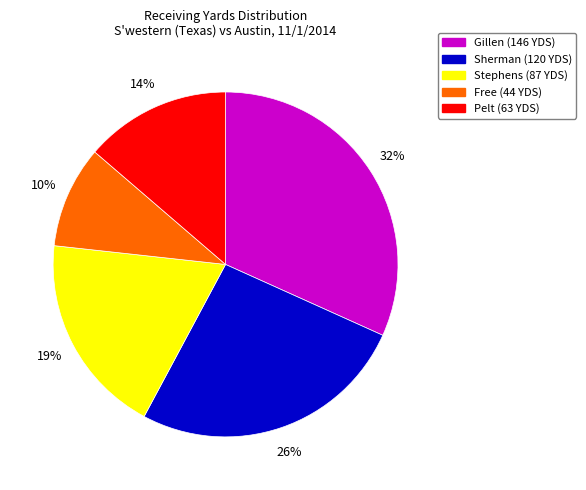

What percentage is the Sherman (120 YDS) slice, to the nearest percent?

26%